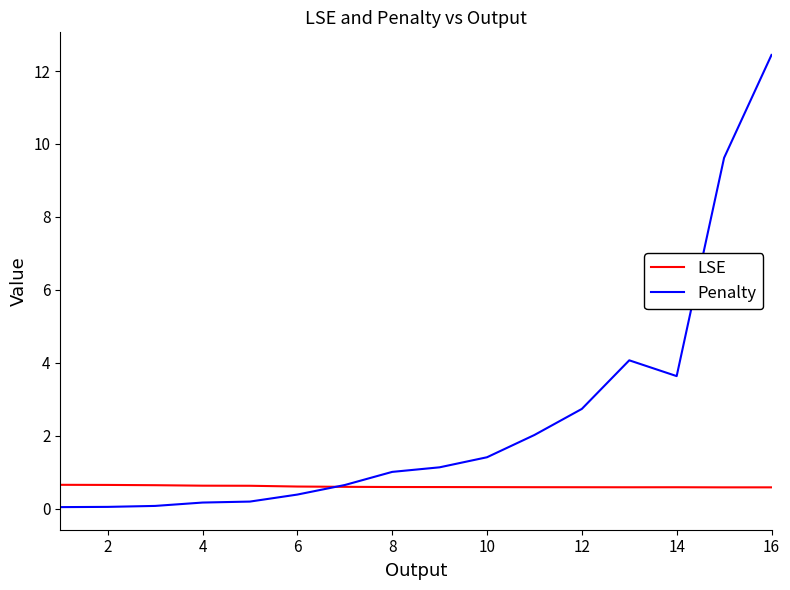

Which series has the largest total across all categories?

Penalty